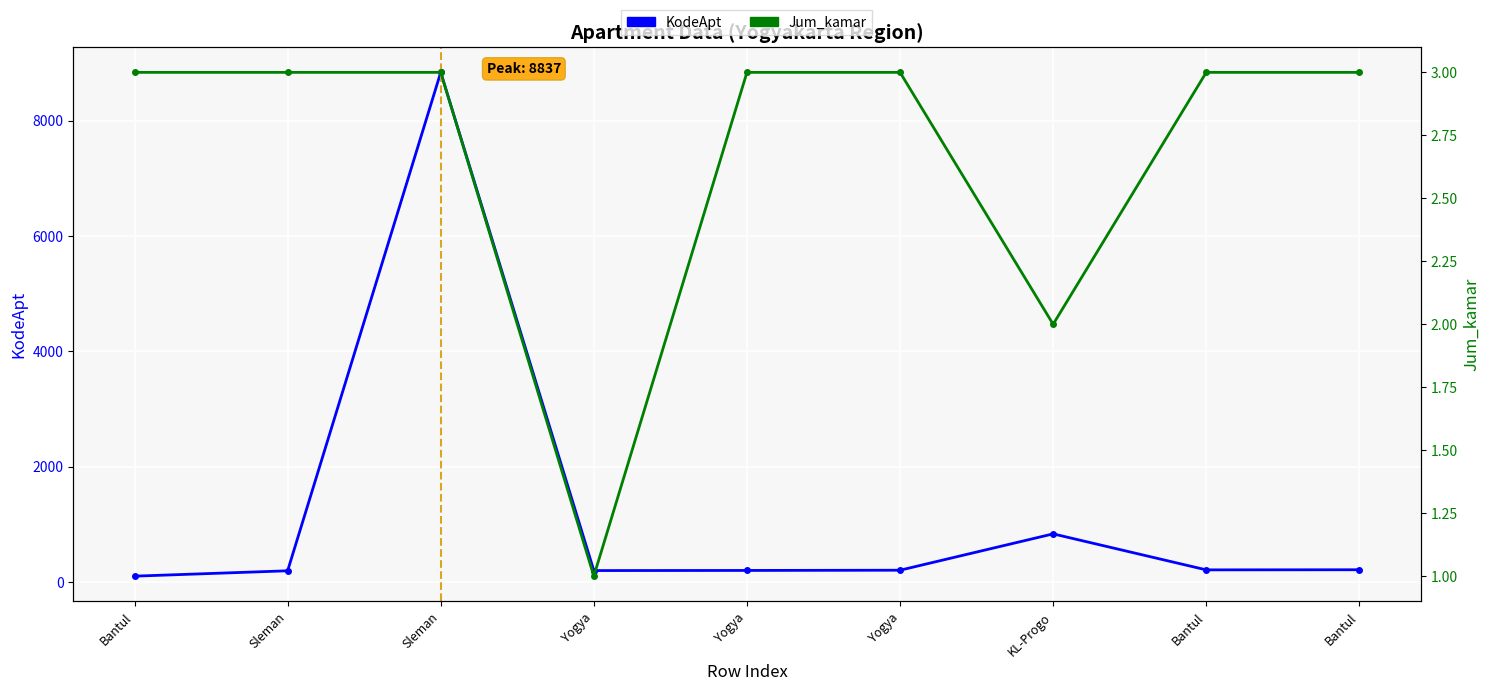

Rank the series at Bantul from lowest to highest value.

Jum_kamar, KodeApt